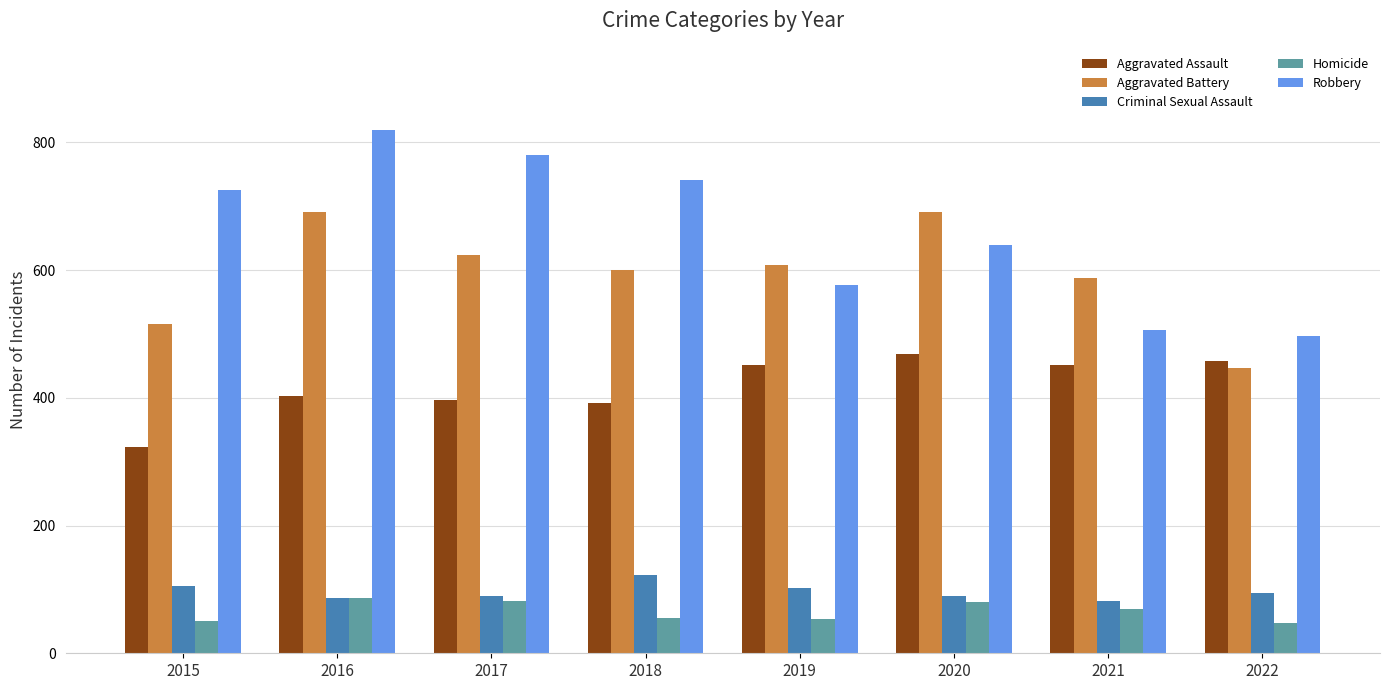

What is the sum of the Robbery values at 2015 and 2019?

1303